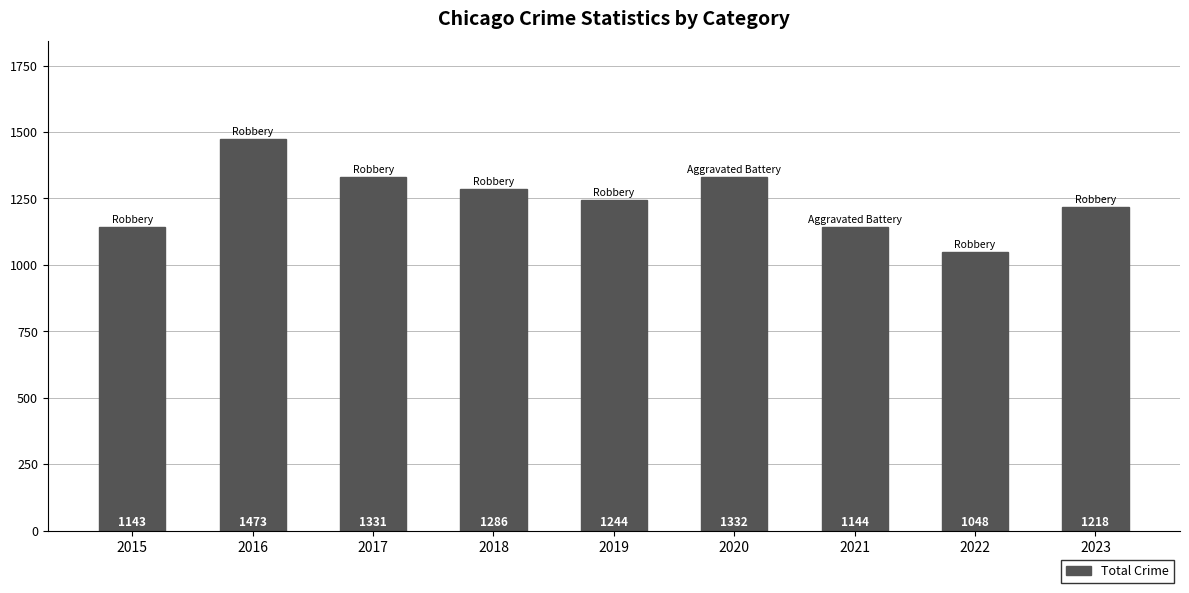

Rank the categories by value from highest to lowest.

2016, 2020, 2017, 2018, 2019, 2023, 2021, 2015, 2022